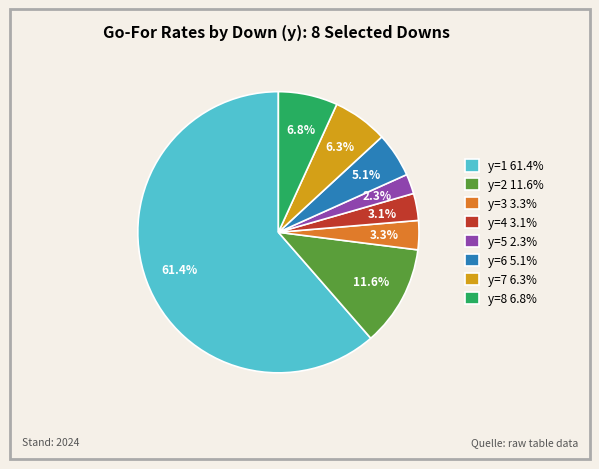

Which has a higher value, y=1 61.4% or y=4 3.1%?

y=1 61.4%